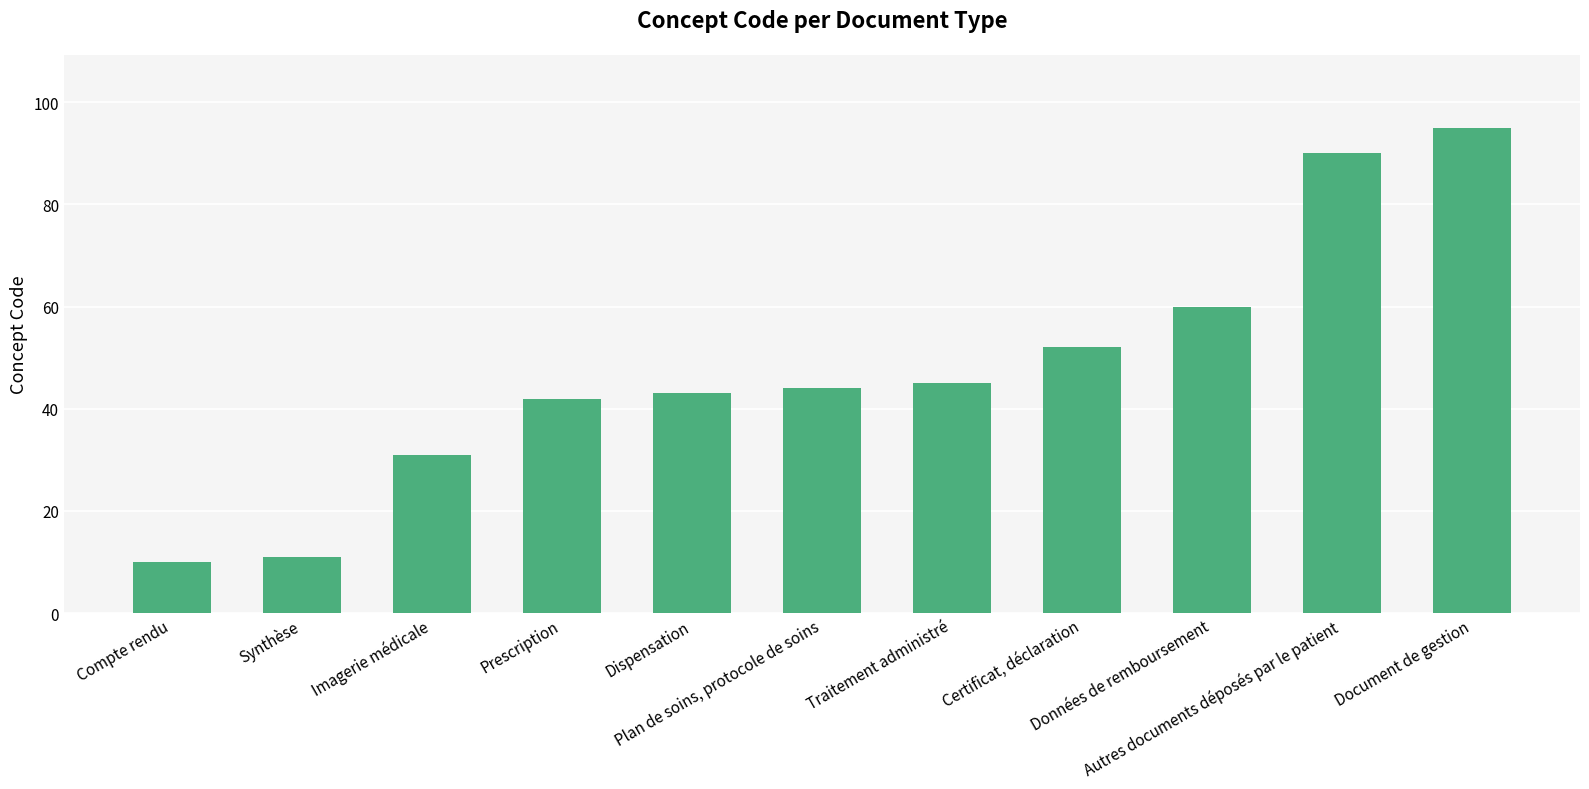

What is the sum of the values at Imagerie médicale and Prescription?

73